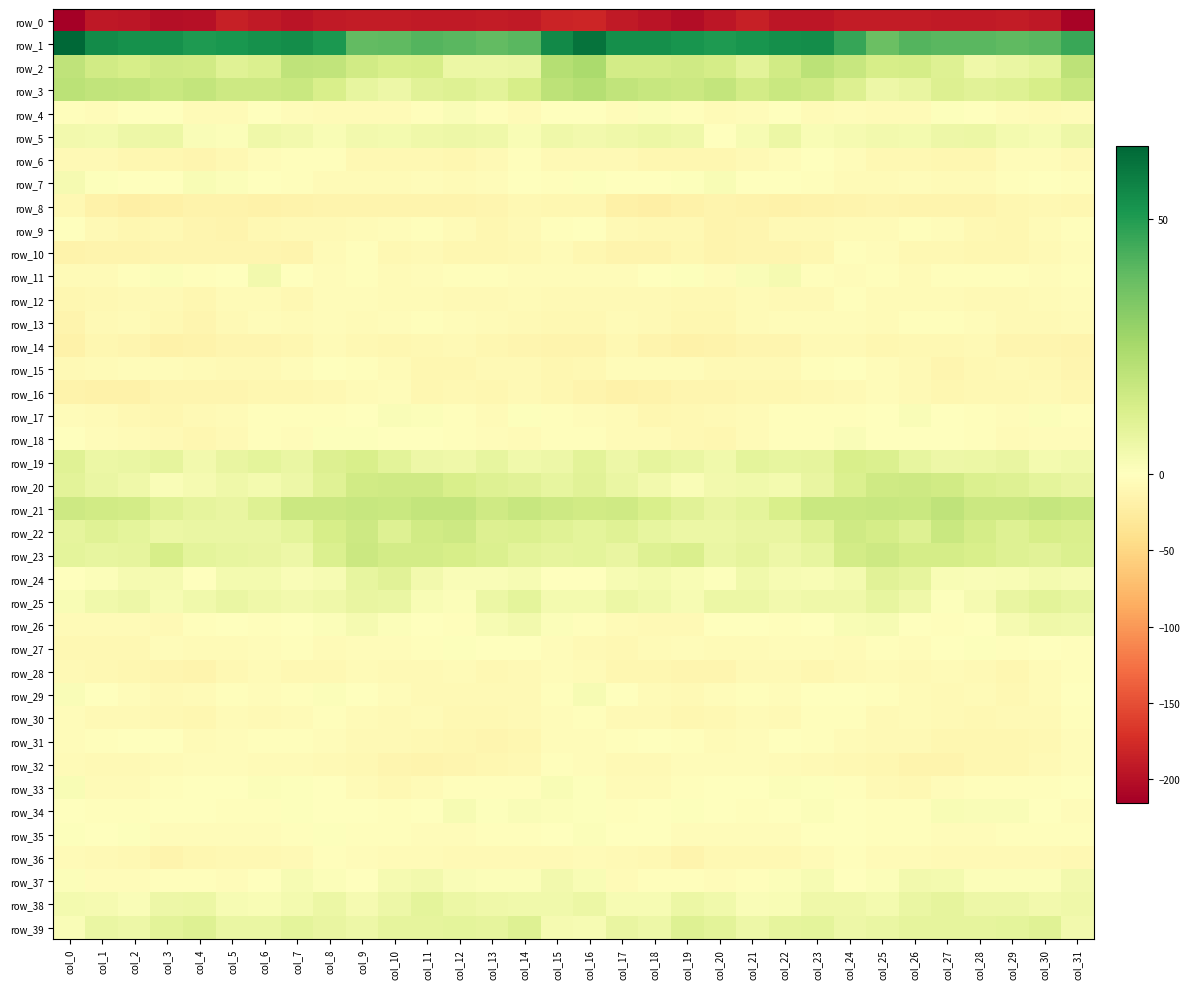

Reading left to right, what are all the values shown in this chart?

row_0: col_0=-215.3	col_1=-191.8	col_2=-193.9	col_3=-200.7	col_4=-198.8	col_5=-186.5	col_6=-190.4	col_7=-196.0	col_8=-190.3	col_9=-188.4	col_10=-188.9	col_11=-190.6	col_12=-190.9	col_13=-189.8	col_14=-191.7	col_15=-181.9	col_16=-180.4	col_17=-190.9	col_18=-196.1	col_19=-201.9	col_20=-194.0	col_21=-185.7	col_22=-193.7	col_23=-194.7	col_24=-188.8	col_25=-188.5	col_26=-189.6	col_27=-191.1	col_28=-190.2	col_29=-190.1	col_30=-193.1	col_31=-211.1
row_1: col_0=64.4	col_1=54.6	col_2=52.9	col_3=52.9	col_4=50.7	col_5=51.3	col_6=53.2	col_7=54.0	col_8=51.3	col_9=39.1	col_10=39.7	col_11=41.4	col_12=40.5	col_13=39.0	col_14=40.3	col_15=55.2	col_16=61.2	col_17=53.8	col_18=53.4	col_19=52.2	col_20=50.4	col_21=52.1	col_22=53.3	col_23=54.3	col_24=46.6	col_25=37.5	col_26=41.3	col_27=40.5	col_28=40.3	col_29=39.3	col_30=40.7	col_31=46.0
row_2: col_0=19.2	col_1=14.8	col_2=13.5	col_3=15.2	col_4=15.1	col_5=10.1	col_6=11.8	col_7=19.3	col_8=18.9	col_9=14.7	col_10=13.0	col_11=13.5	col_12=6.3	col_13=6.3	col_14=7.0	col_15=22.1	col_16=24.4	col_17=14.3	col_18=14.2	col_19=15.2	col_20=13.9	col_21=9.2	col_22=14.9	col_23=20.4	col_24=17.4	col_25=13.2	col_26=14.0	col_27=10.9	col_28=5.4	col_29=6.7	col_30=8.6	col_31=19.6
row_3: col_0=20.4	col_1=19.0	col_2=18.2	col_3=16.6	col_4=18.2	col_5=15.7	col_6=15.8	col_7=16.7	col_8=12.7	col_9=7.9	col_10=5.7	col_11=10.1	col_12=10.9	col_13=9.5	col_14=13.1	col_15=19.9	col_16=22.0	col_17=19.0	col_18=17.6	col_19=16.6	col_20=18.4	col_21=14.5	col_22=17.1	col_23=15.4	col_24=11.2	col_25=5.9	col_26=7.3	col_27=11.3	col_28=9.9	col_29=10.9	col_30=13.6	col_31=17.0
row_4: col_0=-2.0	col_1=-4.8	col_2=-0.4	col_3=0.1	col_4=-5.2	col_5=-5.3	col_6=-0.8	col_7=-3.4	col_8=-5.4	col_9=-5.1	col_10=-5.9	col_11=-1.9	col_12=1.7	col_13=-3.3	col_14=-5.3	col_15=-1.7	col_16=-1.7	col_17=-3.4	col_18=1.1	col_19=-2.2	col_20=-6.0	col_21=-3.8	col_22=-0.4	col_23=-5.2	col_24=-4.9	col_25=-5.7	col_26=-5.1	col_27=0.9	col_28=0.2	col_29=-4.7	col_30=-5.6	col_31=-3.4
row_5: col_0=4.4	col_1=3.5	col_2=5.9	col_3=6.4	col_4=1.6	col_5=1.2	col_6=5.4	col_7=4.2	col_8=2.4	col_9=4.3	col_10=3.8	col_11=5.1	col_12=5.8	col_13=5.1	col_14=2.2	col_15=5.1	col_16=4.2	col_17=5.0	col_18=6.2	col_19=5.1	col_20=0.3	col_21=2.7	col_22=6.3	col_23=2.2	col_24=3.4	col_25=4.1	col_26=3.7	col_27=5.8	col_28=6.1	col_29=3.8	col_30=2.6	col_31=5.6
row_6: col_0=-7.5	col_1=-7.3	col_2=-10.6	col_3=-10.8	col_4=-11.8	col_5=-9.0	col_6=-4.3	col_7=-1.9	col_8=-2.8	col_9=-8.6	col_10=-9.1	col_11=-9.4	col_12=-11.7	col_13=-7.7	col_14=-2.8	col_15=-7.9	col_16=-7.4	col_17=-7.9	col_18=-11.2	col_19=-11.0	col_20=-11.5	col_21=-6.9	col_22=-3.4	col_23=-1.5	col_24=-5.0	col_25=-9.4	col_26=-8.8	col_27=-10.5	col_28=-11.0	col_29=-4.7	col_30=-3.9	col_31=-8.4
row_7: col_0=3.3	col_1=0.8	col_2=-1.4	col_3=0.3	col_4=2.0	col_5=1.3	col_6=-0.8	col_7=-2.4	col_8=-5.1	col_9=-6.4	col_10=-5.8	col_11=-4.9	col_12=-6.3	col_13=-3.8	col_14=0.3	col_15=-1.8	col_16=0.8	col_17=-0.2	col_18=-0.7	col_19=0.8	col_20=2.5	col_21=0.4	col_22=-1.3	col_23=-3.0	col_24=-6.2	col_25=-6.1	col_26=-4.9	col_27=-5.8	col_28=-5.8	col_29=-1.8	col_30=0.1	col_31=-3.0
row_8: col_0=-9.3	col_1=-17.2	col_2=-20.7	col_3=-18.6	col_4=-15.5	col_5=-15.7	col_6=-17.4	col_7=-16.6	col_8=-14.6	col_9=-13.7	col_10=-13.9	col_11=-14.0	col_12=-14.3	col_13=-13.1	col_14=-9.1	col_15=-10.1	col_16=-10.9	col_17=-18.8	col_18=-20.3	col_19=-17.1	col_20=-15.1	col_21=-16.3	col_22=-17.9	col_23=-15.2	col_24=-14.7	col_25=-13.3	col_26=-13.8	col_27=-14.1	col_28=-14.7	col_29=-11.0	col_30=-9.7	col_31=-11.6
row_9: col_0=-1.6	col_1=-6.8	col_2=-10.2	col_3=-9.4	col_4=-12.1	col_5=-14.1	col_6=-9.2	col_7=-7.5	col_8=-6.8	col_9=-5.2	col_10=-3.8	col_11=-2.1	col_12=-6.5	col_13=-10.9	col_14=-8.4	col_15=-2.7	col_16=-1.5	col_17=-8.2	col_18=-10.0	col_19=-9.6	col_20=-14.0	col_21=-12.4	col_22=-8.1	col_23=-7.6	col_24=-5.8	col_25=-5.4	col_26=-1.9	col_27=-3.9	col_28=-8.5	col_29=-10.8	col_30=-6.1	col_31=-3.2
row_10: col_0=-16.6	col_1=-14.9	col_2=-14.8	col_3=-11.8	col_4=-13.3	col_5=-13.2	col_6=-11.9	col_7=-14.1	col_8=-5.4	col_9=-2.5	col_10=-8.6	col_11=-8.0	col_12=-10.9	col_13=-10.5	col_14=-8.6	col_15=-5.9	col_16=-11.0	col_17=-14.3	col_18=-14.0	col_19=-11.6	col_20=-14.6	col_21=-11.9	col_22=-13.4	col_23=-11.7	col_24=-2.7	col_25=-4.7	col_26=-9.0	col_27=-8.4	col_28=-11.2	col_29=-10.1	col_30=-6.9	col_31=-4.0
row_11: col_0=-5.2	col_1=-5.3	col_2=-3.3	col_3=1.4	col_4=-2.8	col_5=-0.9	col_6=4.5	col_7=-0.7	col_8=-4.3	col_9=-2.2	col_10=-5.1	col_11=-4.1	col_12=-2.3	col_13=-2.2	col_14=-4.0	col_15=-3.7	col_16=-3.6	col_17=-4.6	col_18=-1.3	col_19=0.8	col_20=-3.7	col_21=1.8	col_22=3.4	col_23=-2.6	col_24=-3.9	col_25=-2.5	col_26=-5.9	col_27=-2.7	col_28=-2.3	col_29=-2.5	col_30=-4.4	col_31=-1.7
row_12: col_0=-10.6	col_1=-9.8	col_2=-7.1	col_3=-8.3	col_4=-10.4	col_5=-6.4	col_6=-6.1	col_7=-8.5	col_8=-4.4	col_9=-3.6	col_10=-6.2	col_11=-5.4	col_12=-7.9	col_13=-7.9	col_14=-6.6	col_15=-7.3	col_16=-7.3	col_17=-8.1	col_18=-6.9	col_19=-10.1	col_20=-8.7	col_21=-5.8	col_22=-7.1	col_23=-7.5	col_24=-2.9	col_25=-5.3	col_26=-5.4	col_27=-6.4	col_28=-8.3	col_29=-7.1	col_30=-6.7	col_31=-4.4
row_13: col_0=-14.5	col_1=-8.4	col_2=-6.0	col_3=-9.6	col_4=-12.8	col_5=-8.1	col_6=-4.5	col_7=-5.5	col_8=-4.3	col_9=-5.4	col_10=-3.7	col_11=-1.9	col_12=-3.9	col_13=-6.2	col_14=-7.4	col_15=-8.6	col_16=-9.6	col_17=-5.8	col_18=-7.1	col_19=-11.4	col_20=-11.4	col_21=-6.1	col_22=-5.0	col_23=-4.9	col_24=-4.6	col_25=-5.7	col_26=-2.2	col_27=-2.4	col_28=-4.9	col_29=-6.7	col_30=-7.0	col_31=-5.5
row_14: col_0=-17.1	col_1=-10.4	col_2=-12.2	col_3=-17.3	col_4=-16.6	col_5=-12.6	col_6=-12.6	col_7=-10.6	col_8=-6.5	col_9=-8.9	col_10=-10.5	col_11=-9.5	col_12=-6.8	col_13=-11.2	col_14=-12.5	col_15=-14.9	col_16=-14.0	col_17=-9.6	col_18=-14.6	col_19=-17.4	col_20=-15.3	col_21=-11.8	col_22=-13.2	col_23=-8.3	col_24=-6.9	col_25=-10.2	col_26=-10.0	col_27=-8.7	col_28=-7.8	col_29=-12.5	col_30=-11.9	col_31=-14.7
row_15: col_0=-8.3	col_1=-5.4	col_2=-4.1	col_3=-3.5	col_4=-6.0	col_5=-7.1	col_6=-7.1	col_7=-4.3	col_8=0.3	col_9=-2.3	col_10=-5.5	col_11=-10.7	col_12=-11.0	col_13=-8.2	col_14=-7.0	col_15=-11.5	col_16=-8.5	col_17=-4.7	col_18=-3.7	col_19=-3.9	col_20=-6.7	col_21=-6.9	col_22=-6.8	col_23=-2.4	col_24=0.5	col_25=-4.0	col_26=-6.8	col_27=-12.1	col_28=-10.0	col_29=-7.1	col_30=-8.5	col_31=-11.9
row_16: col_0=-15.3	col_1=-17.3	col_2=-17.6	col_3=-13.3	col_4=-11.8	col_5=-12.3	col_6=-11.0	col_7=-10.4	col_8=-9.2	col_9=-6.1	col_10=-4.9	col_11=-10.1	col_12=-9.4	col_13=-10.1	col_14=-7.2	col_15=-11.7	col_16=-14.1	col_17=-17.5	col_18=-16.1	col_19=-12.2	col_20=-12.3	col_21=-11.6	col_22=-10.9	col_23=-10.0	col_24=-8.3	col_25=-4.8	col_26=-7.0	col_27=-10.6	col_28=-9.4	col_29=-9.1	col_30=-8.1	col_31=-10.4
row_17: col_0=-4.8	col_1=-5.8	col_2=-9.5	col_3=-10.5	col_4=-8.2	col_5=-6.7	col_6=-3.3	col_7=-2.1	col_8=-2.7	col_9=-0.6	col_10=1.9	col_11=1.2	col_12=-1.9	col_13=-5.2	col_14=0.8	col_15=-2.0	col_16=-4.5	col_17=-6.7	col_18=-10.3	col_19=-9.6	col_20=-7.7	col_21=-5.6	col_22=-2.3	col_23=-2.5	col_24=-2.0	col_25=0.4	col_26=1.5	col_27=0.3	col_28=-3.3	col_29=-3.8	col_30=1.4	col_31=-2.1
row_18: col_0=0.2	col_1=-4.6	col_2=-5.5	col_3=-6.9	col_4=-10.5	col_5=-7.8	col_6=-3.3	col_7=-3.7	col_8=0.9	col_9=0.9	col_10=-0.9	col_11=-0.6	col_12=-2.9	col_13=-4.9	col_14=-5.5	col_15=-2.2	col_16=-2.5	col_17=-5.4	col_18=-5.3	col_19=-8.5	col_20=-10.2	col_21=-5.8	col_22=-3.3	col_23=-2.0	col_24=1.7	col_25=-0.7	col_26=-0.5	col_27=-1.4	col_28=-3.2	col_29=-6.0	col_30=-4.3	col_31=-4.4
row_19: col_0=10.1	col_1=6.3	col_2=7.0	col_3=8.1	col_4=4.5	col_5=7.5	col_6=8.8	col_7=6.9	col_8=11.4	col_9=13.0	col_10=9.3	col_11=5.7	col_12=5.3	col_13=7.6	col_14=4.8	col_15=5.9	col_16=9.2	col_17=5.8	col_18=8.3	col_19=6.9	col_20=4.8	col_21=8.6	col_22=7.9	col_23=8.4	col_24=12.6	col_25=11.7	col_26=7.9	col_27=5.5	col_28=6.1	col_29=7.3	col_30=3.6	col_31=4.7
row_20: col_0=9.2	col_1=6.8	col_2=5.5	col_3=1.9	col_4=3.5	col_5=5.1	col_6=3.7	col_7=5.7	col_8=10.3	col_9=14.7	col_10=15.5	col_11=15.4	col_12=13.0	col_13=10.9	col_14=10.0	col_15=8.0	col_16=9.7	col_17=6.9	col_18=4.2	col_19=1.9	col_20=4.5	col_21=4.6	col_22=4.0	col_23=7.5	col_24=12.1	col_25=15.2	col_26=16.0	col_27=15.0	col_28=11.6	col_29=11.0	col_30=8.9	col_31=7.5
row_21: col_0=16.0	col_1=14.7	col_2=14.2	col_3=10.5	col_4=8.5	col_5=7.5	col_6=11.0	col_7=16.5	col_8=16.5	col_9=17.5	col_10=16.8	col_11=18.3	col_12=18.2	col_13=15.5	col_14=17.4	col_15=15.6	col_16=14.6	col_17=15.3	col_18=12.6	col_19=10.0	col_20=7.4	col_21=8.6	col_22=13.0	col_23=16.9	col_24=16.7	col_25=17.5	col_26=16.7	col_27=19.4	col_28=16.5	col_29=16.2	col_30=17.6	col_31=17.0
row_22: col_0=8.3	col_1=10.4	col_2=8.9	col_3=6.2	col_4=6.9	col_5=6.9	col_6=6.8	col_7=8.9	col_8=13.3	col_9=15.7	col_10=10.9	col_11=15.0	col_12=15.8	col_13=11.5	col_14=11.9	col_15=10.6	col_16=8.8	col_17=10.5	col_18=7.7	col_19=6.3	col_20=6.5	col_21=7.1	col_22=7.2	col_23=10.2	col_24=15.3	col_25=14.0	col_26=11.0	col_27=16.7	col_28=14.1	col_29=10.9	col_30=13.2	col_31=12.4
row_23: col_0=8.7	col_1=8.0	col_2=8.4	col_3=13.2	col_4=8.6	col_5=7.7	col_6=7.2	col_7=5.7	col_8=12.0	col_9=16.2	col_10=14.2	col_11=14.2	col_12=13.5	col_13=11.7	col_14=9.1	col_15=8.5	col_16=8.6	col_17=7.4	col_18=10.8	col_19=12.1	col_20=7.0	col_21=8.2	col_22=6.0	col_23=7.6	col_24=14.3	col_25=15.9	col_26=13.9	col_27=13.8	col_28=13.0	col_29=10.8	col_30=9.6	col_31=12.1
row_24: col_0=0.3	col_1=1.4	col_2=3.3	col_3=3.5	col_4=0.0	col_5=3.7	col_6=3.9	col_7=1.9	col_8=2.9	col_9=7.8	col_10=9.8	col_11=4.5	col_12=1.5	col_13=1.9	col_14=2.6	col_15=0.3	col_16=-0.4	col_17=2.6	col_18=3.7	col_19=2.1	col_20=0.9	col_21=4.6	col_22=2.8	col_23=2.4	col_24=4.0	col_25=9.7	col_26=8.5	col_27=2.1	col_28=1.9	col_29=2.0	col_30=3.9	col_31=2.8
row_25: col_0=2.1	col_1=5.0	col_2=5.8	col_3=3.0	col_4=4.7	col_5=6.7	col_6=5.1	col_7=4.3	col_8=5.4	col_9=7.1	col_10=6.7	col_11=2.4	col_12=1.2	col_13=6.1	col_14=8.8	col_15=3.9	col_16=3.7	col_17=6.2	col_18=4.8	col_19=3.0	col_20=6.1	col_21=6.2	col_22=4.3	col_23=5.4	col_24=5.5	col_25=7.8	col_26=5.3	col_27=0.8	col_28=3.2	col_29=7.5	col_30=9.5	col_31=7.6
row_26: col_0=-5.1	col_1=-6.0	col_2=-6.7	col_3=-8.1	col_4=-3.4	col_5=-1.0	col_6=-2.6	col_7=-1.2	col_8=1.4	col_9=3.4	col_10=1.0	col_11=-1.6	col_12=-1.9	col_13=2.6	col_14=4.2	col_15=1.2	col_16=-3.2	col_17=-6.1	col_18=-6.9	col_19=-7.3	col_20=-1.6	col_21=-1.3	col_22=-2.6	col_23=-0.1	col_24=2.4	col_25=2.9	col_26=-0.1	col_27=-2.3	col_28=-0.3	col_29=3.5	col_30=5.1	col_31=4.9
row_27: col_0=-9.5	col_1=-9.9	col_2=-8.7	col_3=-4.0	col_4=-5.8	col_5=-6.2	col_6=-5.0	col_7=-2.8	col_8=-6.0	col_9=-3.4	col_10=-3.4	col_11=-2.2	col_12=0.9	col_13=-0.7	col_14=-1.4	col_15=-3.9	col_16=-8.0	col_17=-10.0	col_18=-6.5	col_19=-3.8	col_20=-6.7	col_21=-5.7	col_22=-3.9	col_23=-4.0	col_24=-5.5	col_25=-3.1	col_26=-3.8	col_27=-0.4	col_28=0.7	col_29=-1.7	col_30=-0.3	col_31=-2.4
row_28: col_0=-8.3	col_1=-9.7	col_2=-11.4	col_3=-11.9	col_4=-14.0	col_5=-9.6	col_6=-6.4	col_7=-9.4	col_8=-9.3	col_9=-6.6	col_10=-7.1	col_11=-7.1	col_12=-5.5	col_13=-9.6	col_14=-7.9	col_15=-4.2	col_16=-5.7	col_17=-10.3	col_18=-11.3	col_19=-13.1	col_20=-13.1	col_21=-7.7	col_22=-7.1	col_23=-10.4	col_24=-7.9	col_25=-6.5	col_26=-7.8	col_27=-5.6	col_28=-6.9	col_29=-10.1	col_30=-5.2	col_31=-2.8
row_29: col_0=1.6	col_1=0.4	col_2=-5.0	col_3=-7.3	col_4=-6.0	col_5=-2.4	col_6=-4.2	col_7=-1.8	col_8=1.0	col_9=-0.9	col_10=-4.5	col_11=-8.1	col_12=-6.8	col_13=-8.1	col_14=-7.6	col_15=-1.7	col_16=2.9	col_17=-1.1	col_18=-6.3	col_19=-7.5	col_20=-4.3	col_21=-2.8	col_22=-4.4	col_23=0.4	col_24=0.4	col_25=-2.0	col_26=-6.2	col_27=-8.1	col_28=-6.7	col_29=-8.6	col_30=-5.6	col_31=-0.8
row_30: col_0=-3.6	col_1=-7.0	col_2=-8.3	col_3=-9.2	col_4=-10.9	col_5=-6.3	col_6=-7.4	col_7=-5.3	col_8=-1.8	col_9=-5.4	col_10=-7.5	col_11=-6.1	col_12=-8.4	col_13=-8.7	col_14=-7.4	col_15=-4.0	col_16=-2.5	col_17=-8.1	col_18=-7.8	col_19=-10.9	col_20=-8.7	col_21=-6.2	col_22=-7.8	col_23=-3.0	col_24=-2.6	col_25=-6.9	col_26=-6.7	col_27=-7.1	col_28=-8.7	col_29=-8.1	col_30=-6.8	col_31=-2.0
row_31: col_0=-3.5	col_1=-2.9	col_2=-0.7	col_3=-0.1	col_4=-5.7	col_5=-4.6	col_6=-2.0	col_7=-2.2	col_8=-4.5	col_9=-7.3	col_10=-7.8	col_11=-9.3	col_12=-11.2	col_13=-11.8	col_14=-10.2	col_15=-4.9	col_16=-3.5	col_17=-1.8	col_18=-0.2	col_19=-1.8	col_20=-6.1	col_21=-3.6	col_22=-1.7	col_23=-3.0	col_24=-5.7	col_25=-7.6	col_26=-8.0	col_27=-10.3	col_28=-11.3	col_29=-11.7	col_30=-8.7	col_31=-3.8
row_32: col_0=-5.3	col_1=-7.6	col_2=-8.1	col_3=-5.5	col_4=-4.2	col_5=-4.9	col_6=-5.4	col_7=-6.5	col_8=-8.2	col_9=-9.9	col_10=-12.1	col_11=-14.3	col_12=-12.0	col_13=-11.1	col_14=-9.0	col_15=-2.2	col_16=-5.0	col_17=-7.5	col_18=-7.5	col_19=-4.6	col_20=-4.6	col_21=-5.0	col_22=-5.4	col_23=-7.1	col_24=-8.9	col_25=-10.7	col_26=-13.5	col_27=-13.5	col_28=-11.5	col_29=-11.1	col_30=-7.0	col_31=-4.5
row_33: col_0=2.1	col_1=-5.6	col_2=-6.5	col_3=-3.3	col_4=-0.8	col_5=-0.4	col_6=1.2	col_7=1.0	col_8=-1.6	col_9=-6.2	col_10=-9.6	col_11=-6.5	col_12=-2.0	col_13=-2.6	col_14=-2.7	col_15=2.3	col_16=0.6	col_17=-6.6	col_18=-5.4	col_19=-1.8	col_20=-1.2	col_21=0.4	col_22=1.3	col_23=0.6	col_24=-3.2	col_25=-8.1	col_26=-9.5	col_27=-4.2	col_28=-2.1	col_29=-2.8	col_30=-2.3	col_31=-1.1
row_34: col_0=0.4	col_1=-2.1	col_2=-2.0	col_3=0.0	col_4=-0.5	col_5=-2.2	col_6=-2.6	col_7=0.8	col_8=-0.5	col_9=-1.5	col_10=-2.3	col_11=0.3	col_12=2.6	col_13=1.0	col_14=1.7	col_15=1.2	col_16=0.8	col_17=-2.3	col_18=-1.3	col_19=0.6	col_20=-1.4	col_21=-2.6	col_22=-1.4	col_23=1.3	col_24=-1.3	col_25=-2.0	col_26=-1.9	col_27=2.1	col_28=1.6	col_29=1.6	col_30=0.1	col_31=-3.6
row_35: col_0=0.6	col_1=-0.5	col_2=0.6	col_3=-3.4	col_4=-4.7	col_5=-3.7	col_6=-4.2	col_7=-1.9	col_8=0.8	col_9=-1.8	col_10=-1.9	col_11=-3.8	col_12=-4.5	col_13=-3.2	col_14=-2.0	col_15=-0.0	col_16=1.3	col_17=0.2	col_18=-0.1	col_19=-4.5	col_20=-4.2	col_21=-3.8	col_22=-4.0	col_23=-0.1	col_24=-0.2	col_25=-2.4	col_26=-2.1	col_27=-4.1	col_28=-4.1	col_29=-2.7	col_30=-2.6	col_31=-3.3
row_36: col_0=-6.7	col_1=-7.6	col_2=-8.8	col_3=-13.7	col_4=-10.8	col_5=-8.8	col_6=-9.6	col_7=-7.1	col_8=-3.0	col_9=-4.4	col_10=-5.3	col_11=-6.6	col_12=-8.2	col_13=-7.9	col_14=-7.6	col_15=-7.3	col_16=-6.5	col_17=-7.4	col_18=-9.9	col_19=-14.3	col_20=-8.7	col_21=-9.6	col_22=-9.0	col_23=-5.2	col_24=-3.1	col_25=-5.2	col_26=-5.4	col_27=-7.2	col_28=-7.9	col_29=-7.9	col_30=-7.9	col_31=-9.9
row_37: col_0=1.3	col_1=-4.9	col_2=-4.7	col_3=-2.5	col_4=-2.4	col_5=-4.0	col_6=-0.1	col_7=2.7	col_8=1.2	col_9=0.4	col_10=3.4	col_11=4.3	col_12=1.9	col_13=1.0	col_14=1.1	col_15=4.0	col_16=2.5	col_17=-5.3	col_18=-3.2	col_19=-2.4	col_20=-3.4	col_21=-3.2	col_22=1.3	col_23=2.6	col_24=0.5	col_25=1.4	col_26=4.0	col_27=3.6	col_28=1.5	col_29=1.3	col_30=1.2	col_31=4.4
row_38: col_0=3.8	col_1=3.1	col_2=1.6	col_3=5.6	col_4=6.2	col_5=2.7	col_6=2.2	col_7=3.7	col_8=6.3	col_9=3.4	col_10=5.6	col_11=8.6	col_12=6.5	col_13=5.3	col_14=4.7	col_15=4.6	col_16=6.3	col_17=2.6	col_18=2.7	col_19=6.5	col_20=4.8	col_21=2.0	col_22=2.3	col_23=5.5	col_24=5.2	col_25=3.8	col_26=6.7	col_27=8.3	col_28=5.5	col_29=5.6	col_30=4.1	col_31=5.4
row_39: col_0=2.0	col_1=6.7	col_2=5.8	col_3=9.1	col_4=10.9	col_5=6.6	col_6=6.7	col_7=9.0	col_8=7.2	col_9=5.7	col_10=8.1	col_11=8.1	col_12=8.9	col_13=8.1	col_14=11.0	col_15=3.2	col_16=2.6	col_17=7.4	col_18=6.0	col_19=10.8	col_20=9.2	col_21=5.6	col_22=8.1	col_23=8.9	col_24=6.0	col_25=6.8	col_26=8.2	col_27=8.2	col_28=8.5	col_29=8.9	col_30=10.5	col_31=4.1